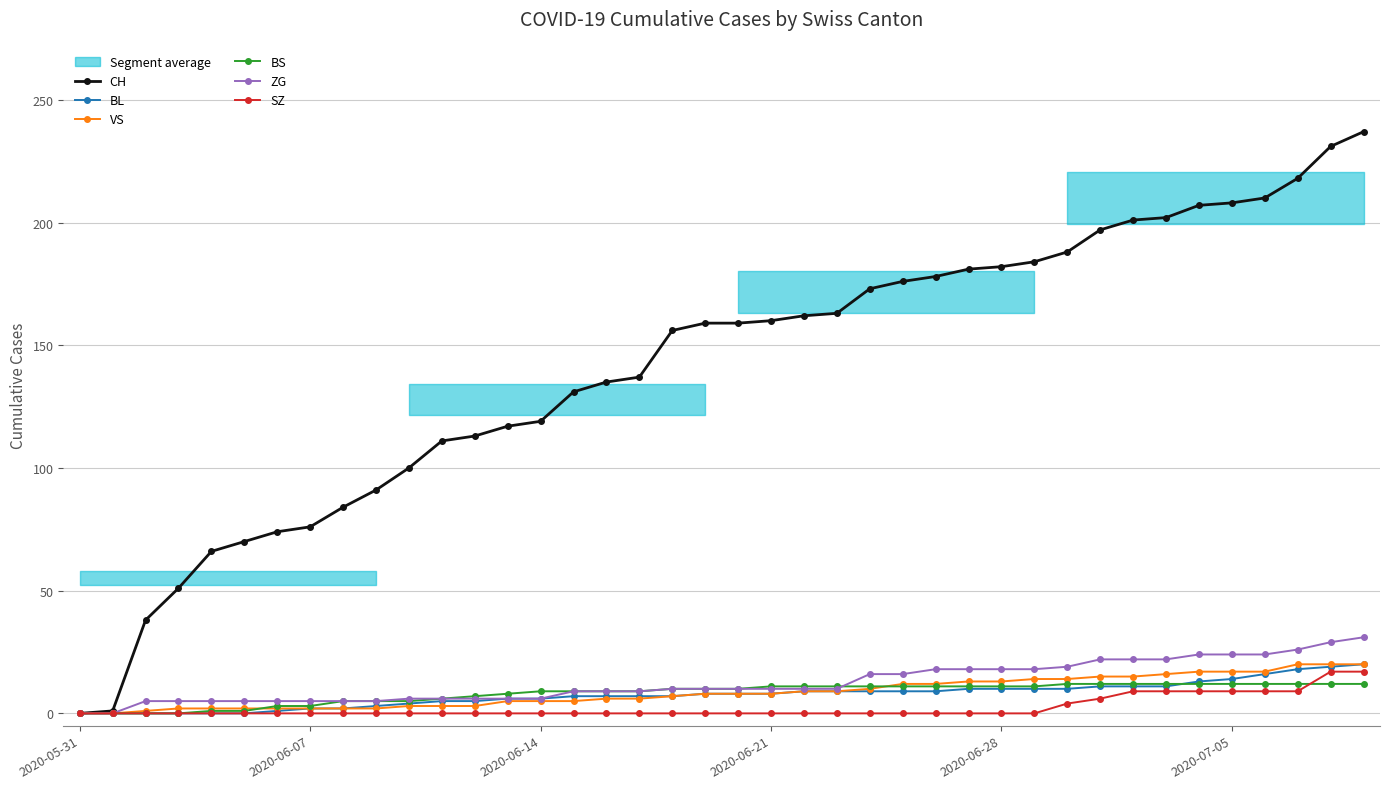

What is the difference between the maximum and minimum values in the BS series?

12